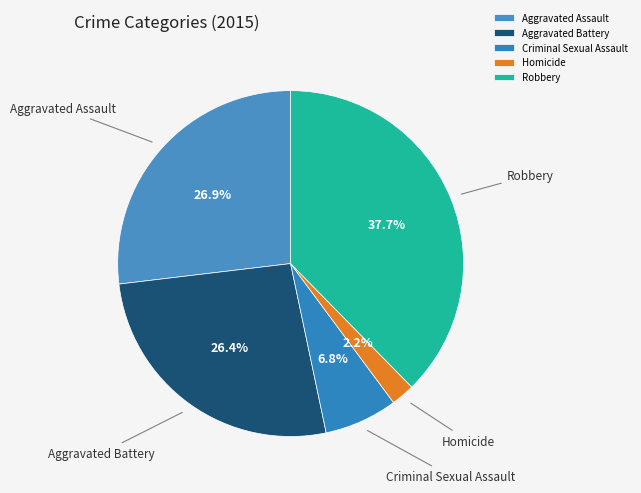

What is the largest slice in the pie chart?

Robbery